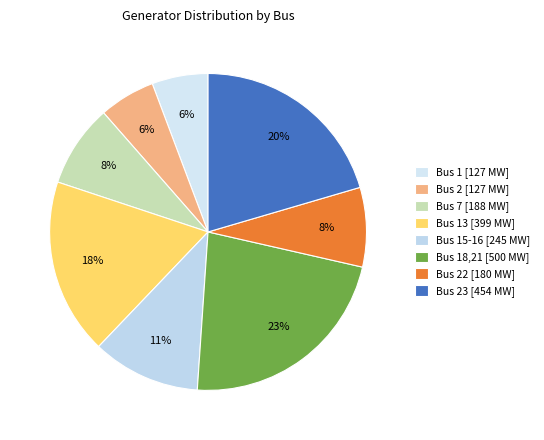

How many segments does this pie chart have?

8